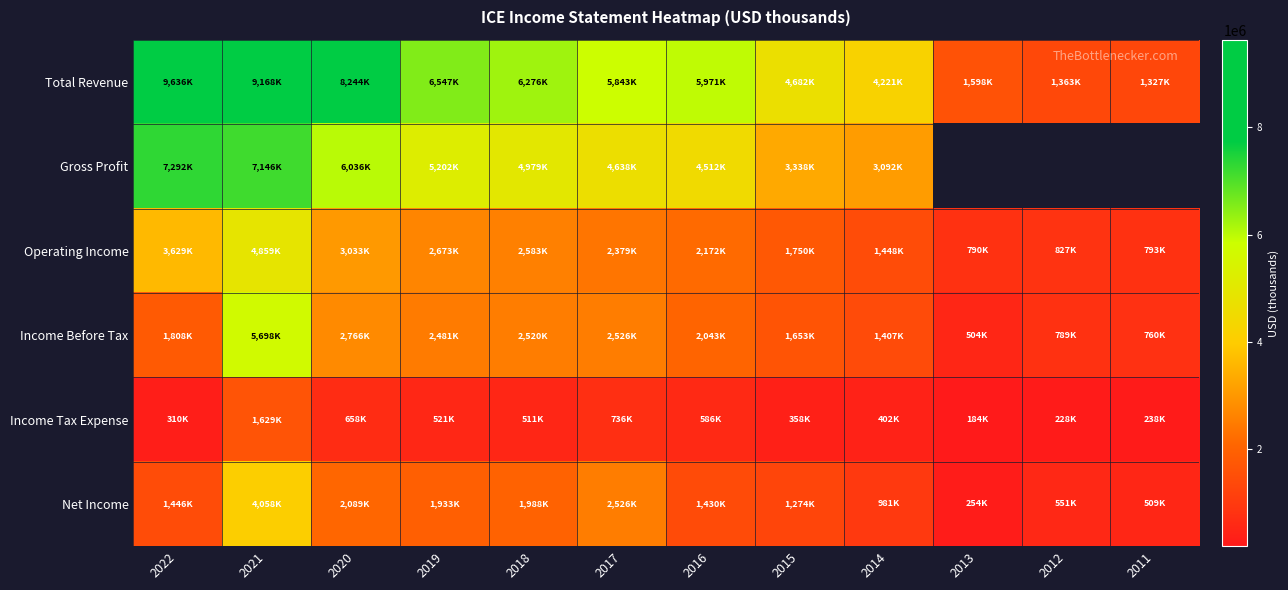

At which label is Operating Income closest to 2824500?

2019